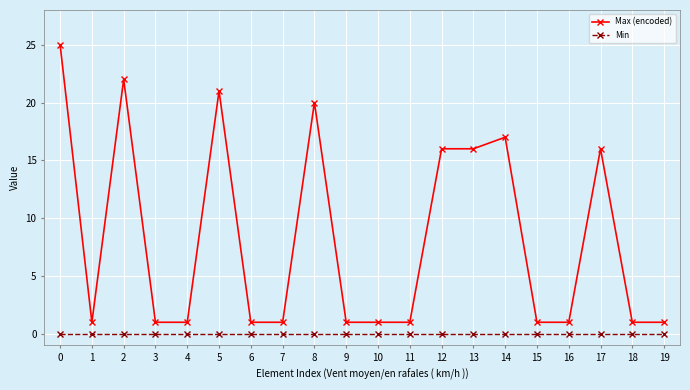

Does the chart display data point markers on the line(s)?

Yes